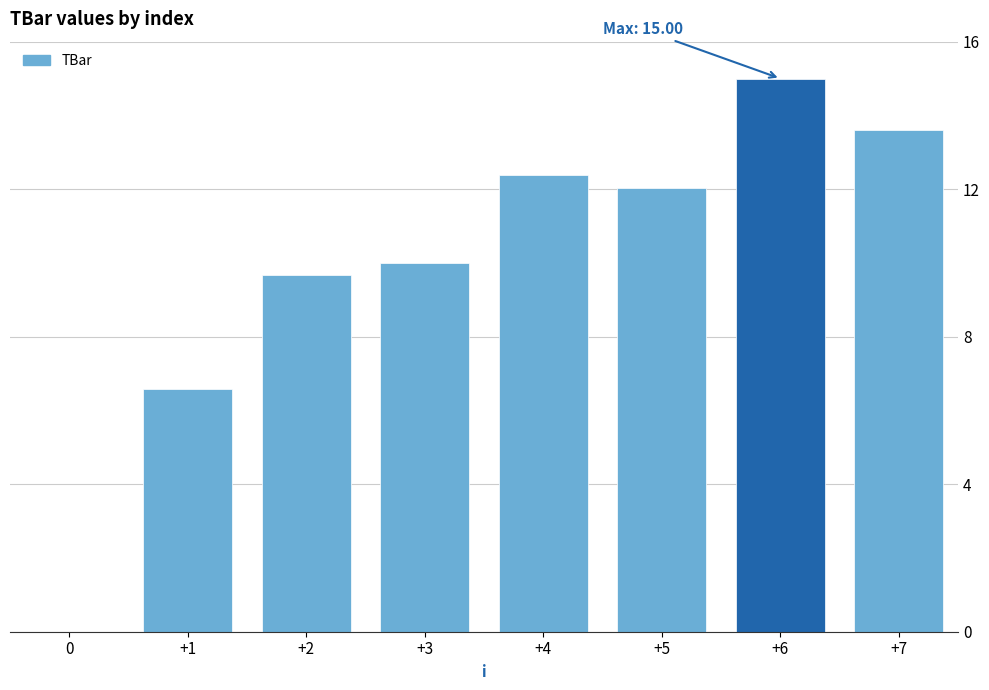

At which label does the data first exceed 12?

+4